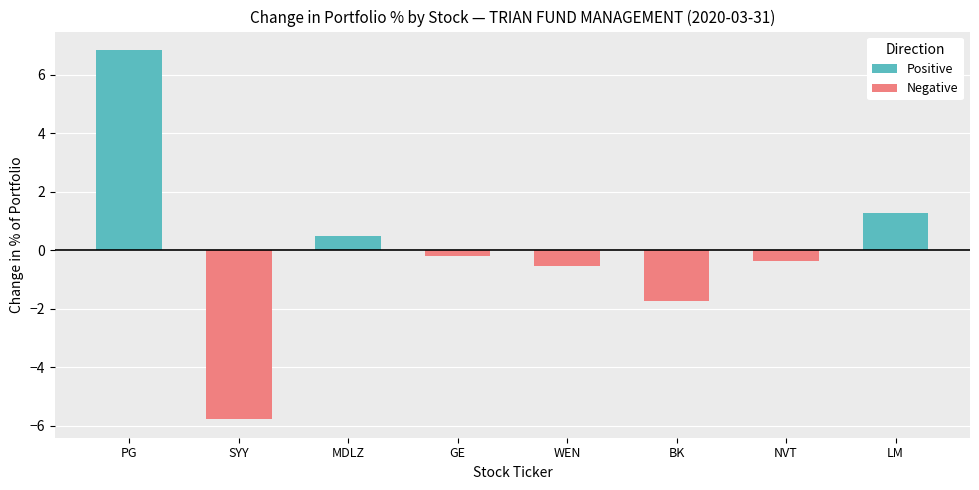

What is the average value of the Positive series?

1.1